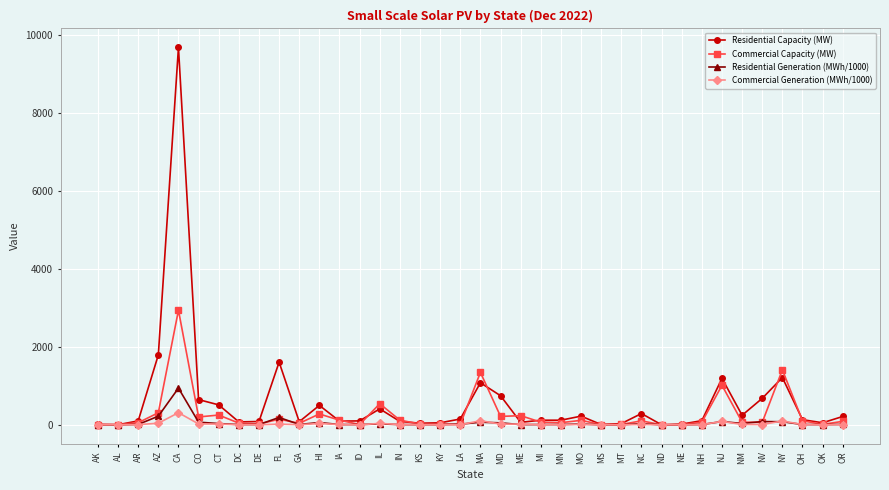

Is the value of Residential Capacity (MW) at FL greater than the value of Residential Generation (MWh/1000) at OH?

Yes